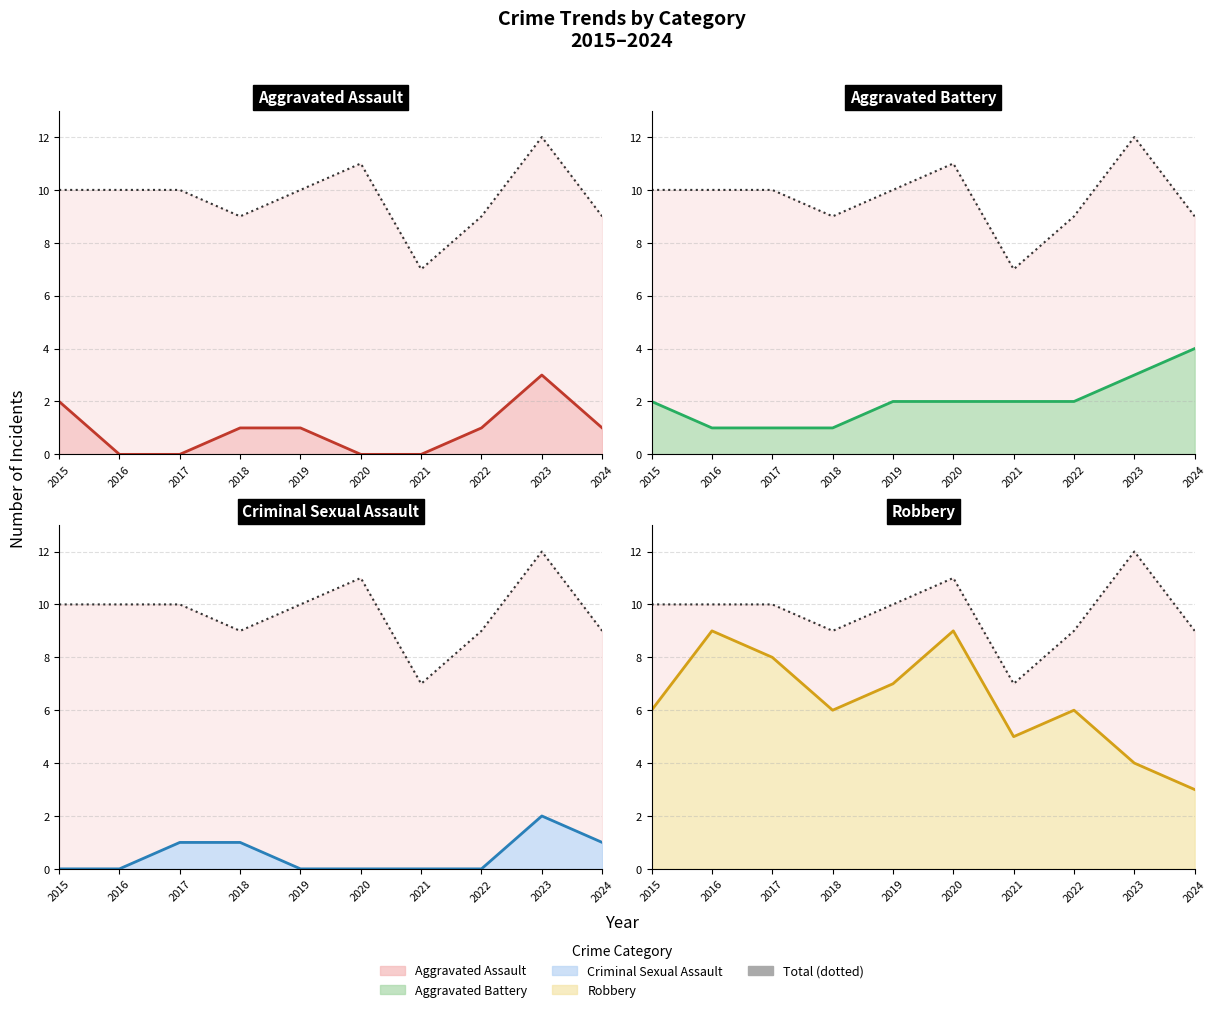

What is the difference between the second highest and minimum values in the Aggravated Assault line series?

2